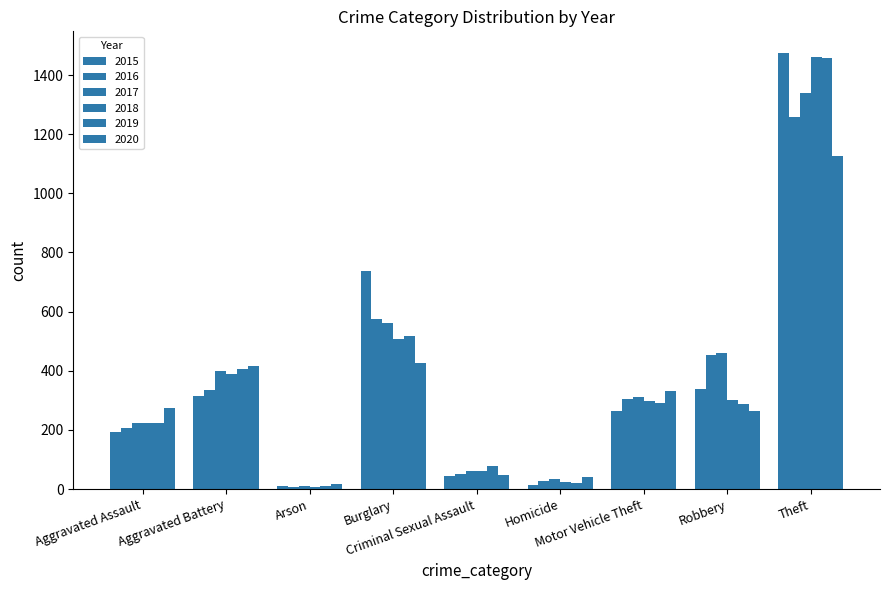

Between Arson and Criminal Sexual Assault, which series saw the biggest shift?

2019